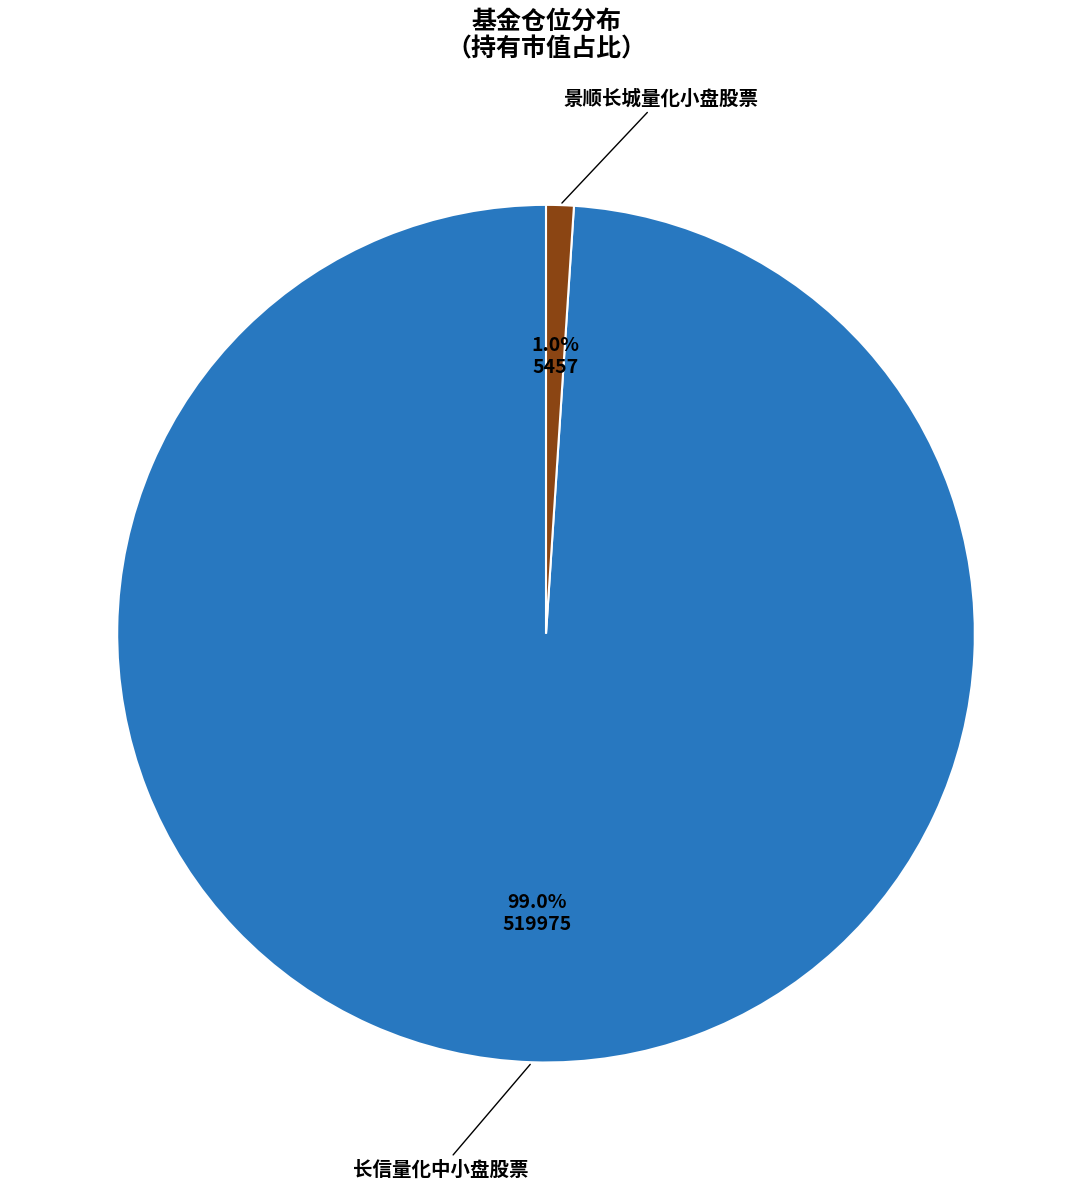

Does any single category account for the majority?

Yes